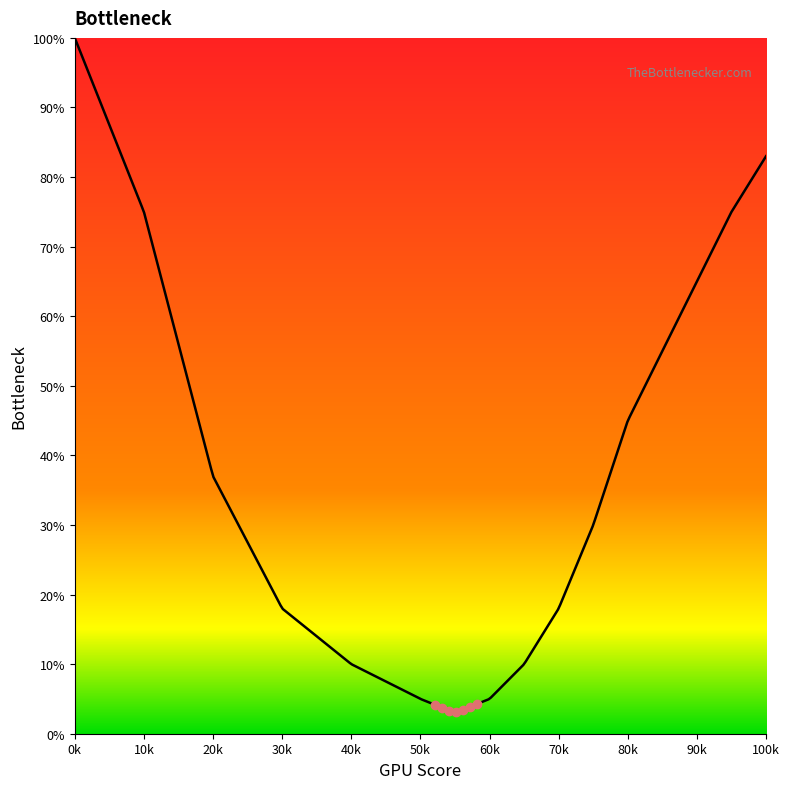

What is the greatest value displayed?

100.0